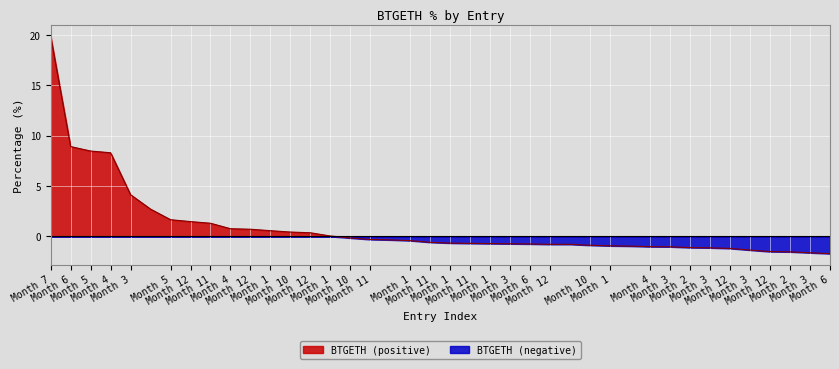

What is the difference between the maximum and minimum values?

21.6